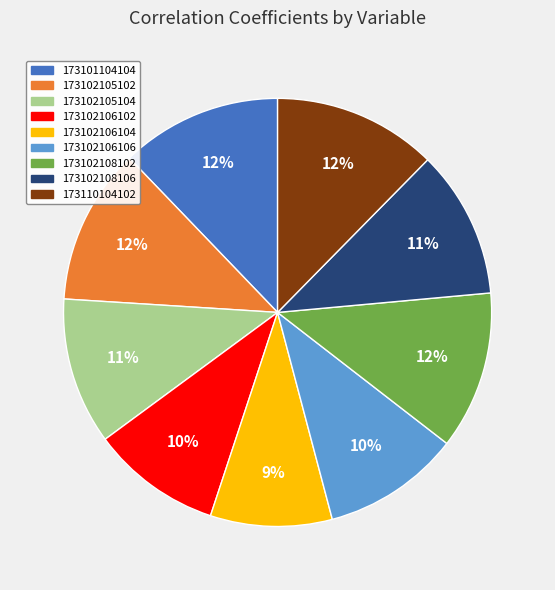

How many slices are in this pie chart?

9